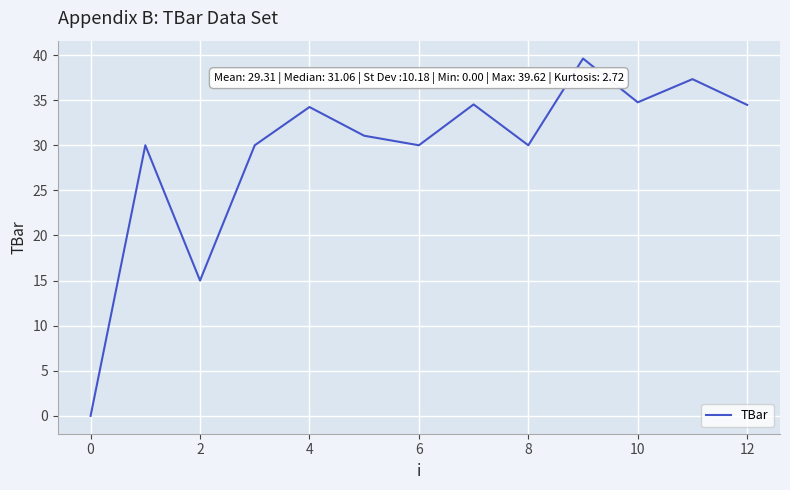

What is the maximum value shown in the chart?

39.6